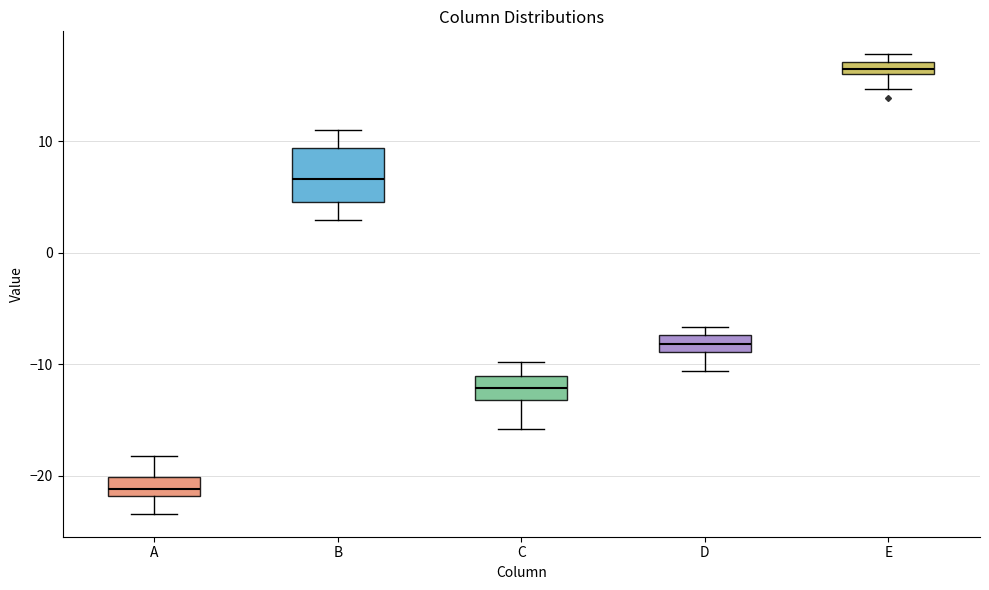

Where is the upper edge of the box for C on the y-axis? The values are not printed on the chart, so give them approximately, as read against the axis.

-11